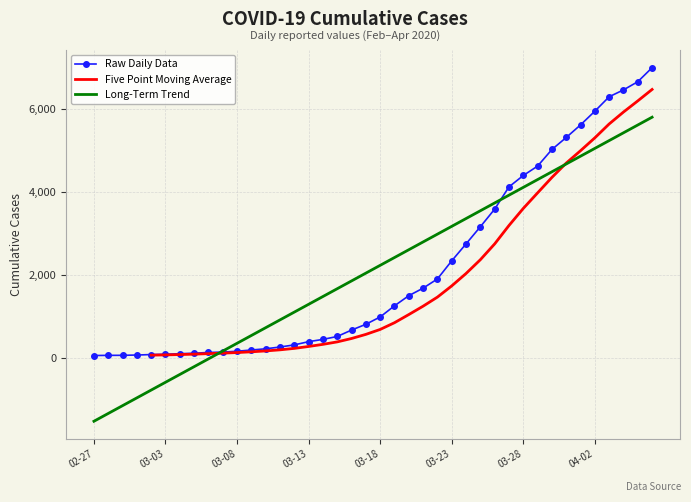

What is the difference between the maximum and minimum values?

6931